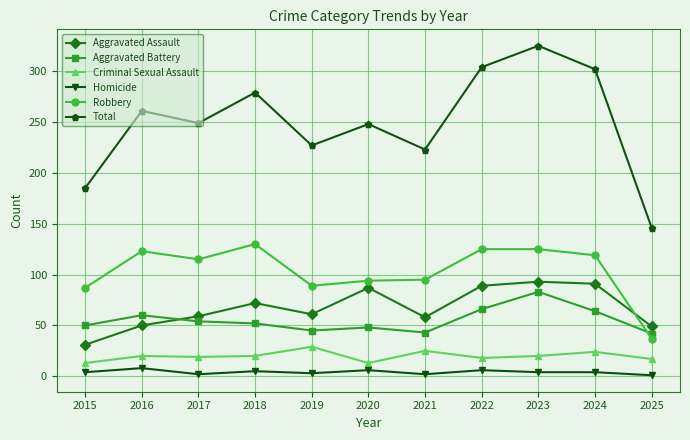

Where does the Robbery series first go above 115?

2016